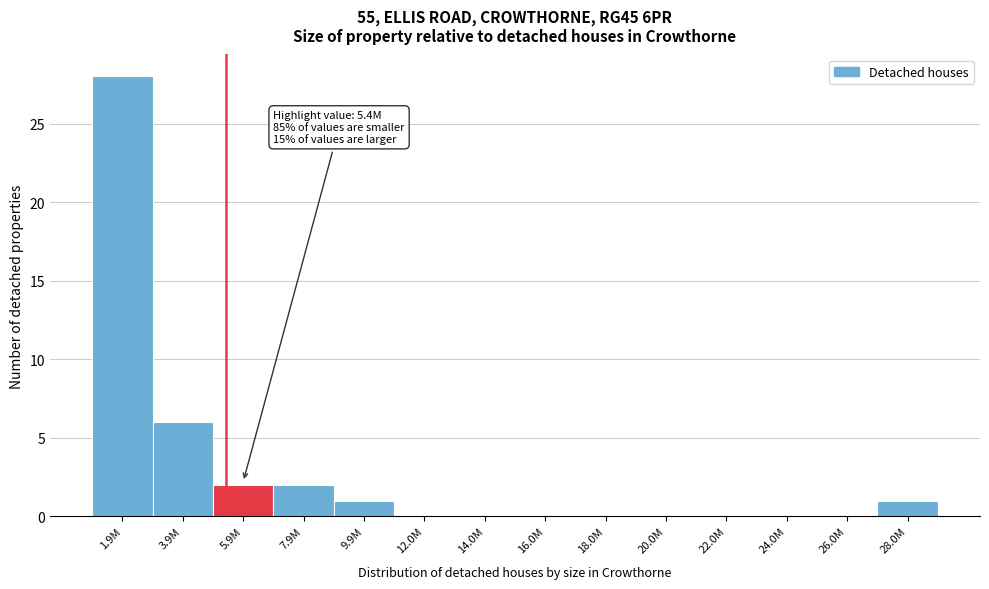

Reading right to left, what are all the values shown in this chart?

28.0M=1	26.0M=0	24.0M=0	22.0M=0	20.0M=0	18.0M=0	16.0M=0	14.0M=0	12.0M=0	9.9M=1	7.9M=2	5.9M=2	3.9M=6	1.9M=28